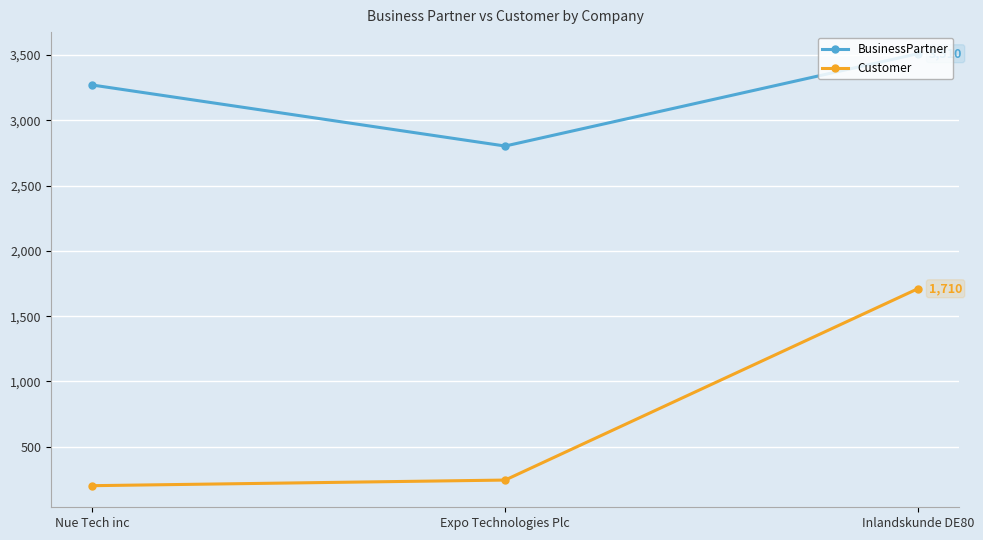

What is the total value across all series at Expo Technologies Plc?

3048